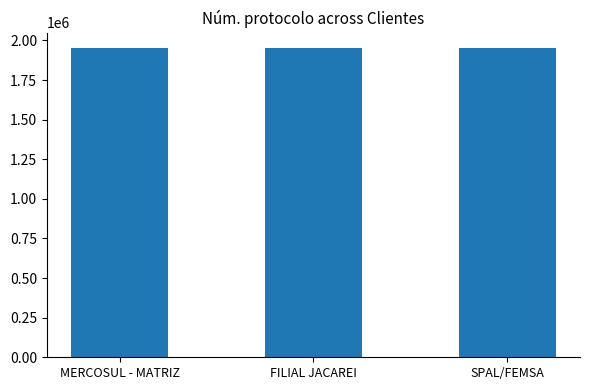

What is the sum of the values at SPAL/FEMSA and MERCOSUL - MATRIZ?

3903100